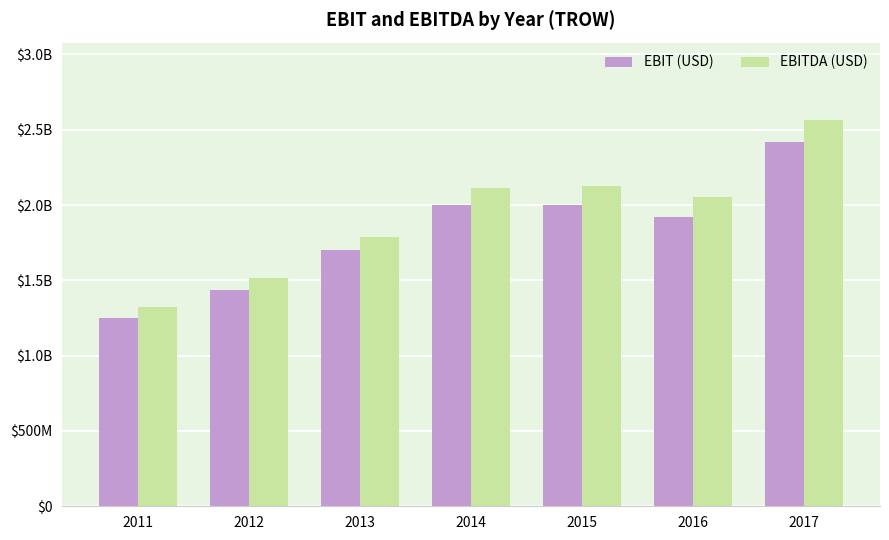

Is it true that EBIT (USD) equals 470878762 at 2016?

False